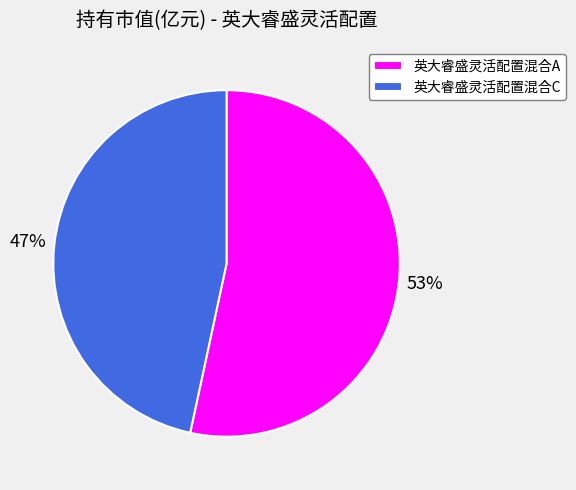

Which slice represents more than half of the pie?

英大睿盛灵活配置混合A